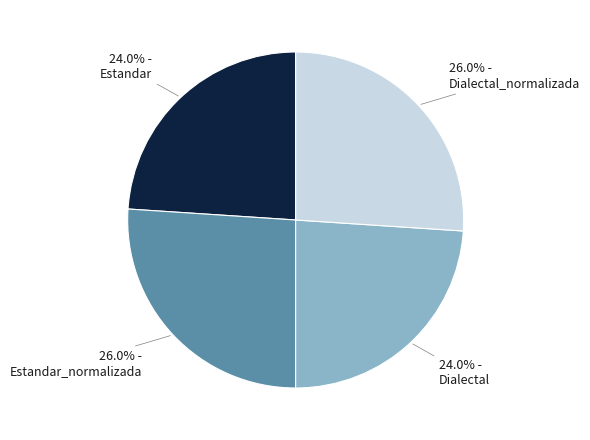

To the nearest percent, what is the average slice percentage?

25%